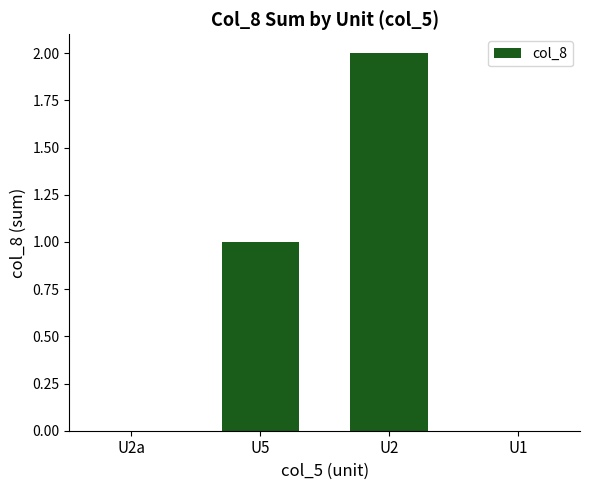

What is the change in value from U5 to U1?

-1